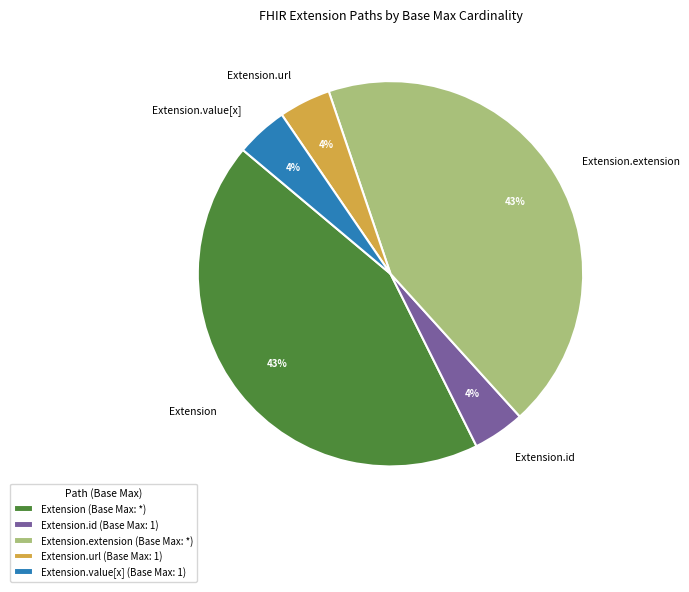

Between Extension.url and Extension.extension, which is larger?

Extension.extension